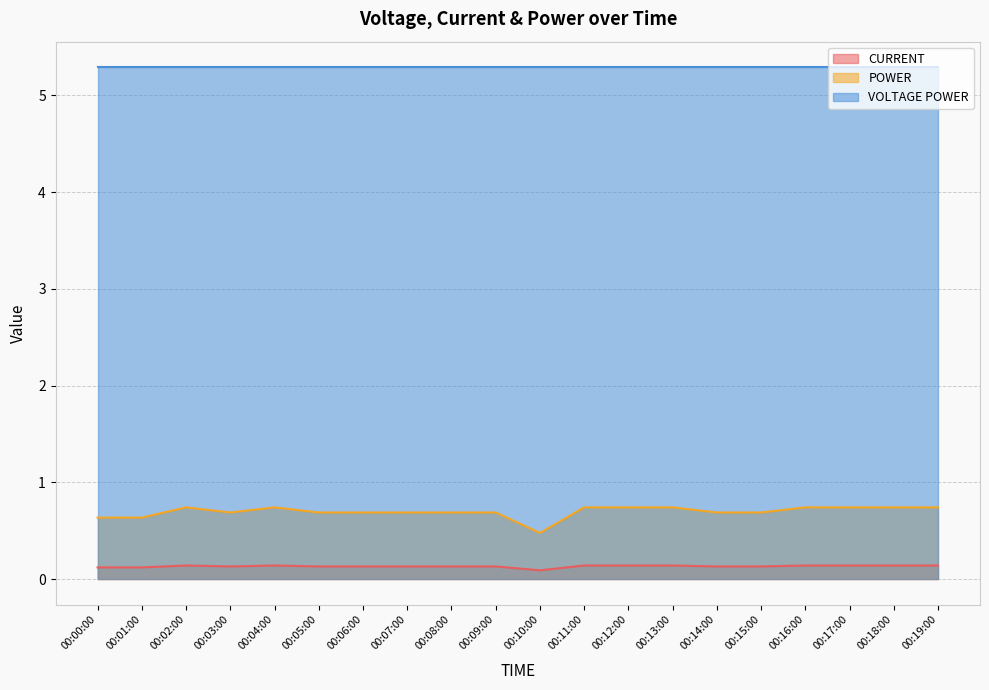

Between 00:19:00 and 00:10:00, which is larger?

00:19:00